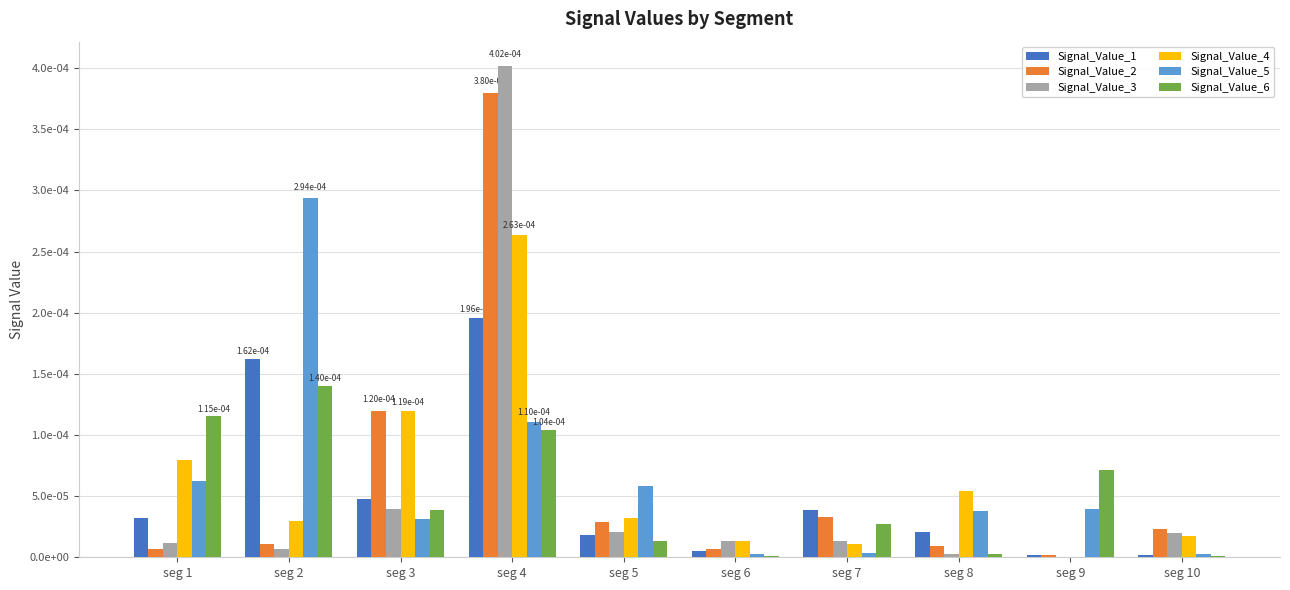

Are the bars horizontal?

No